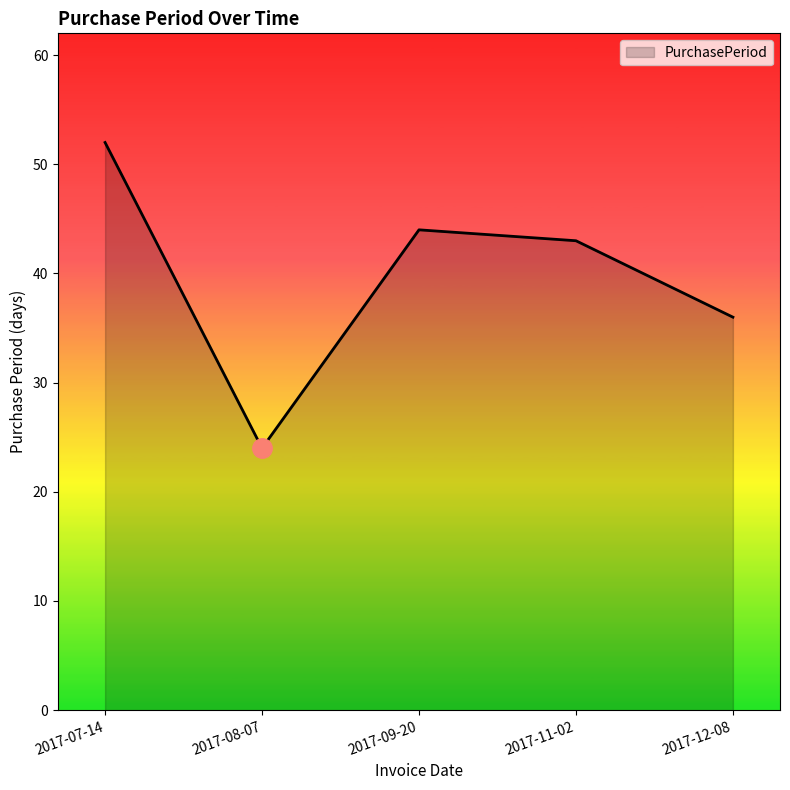

The chart shows a value of 87 at 2017-07-14. True or false?

False